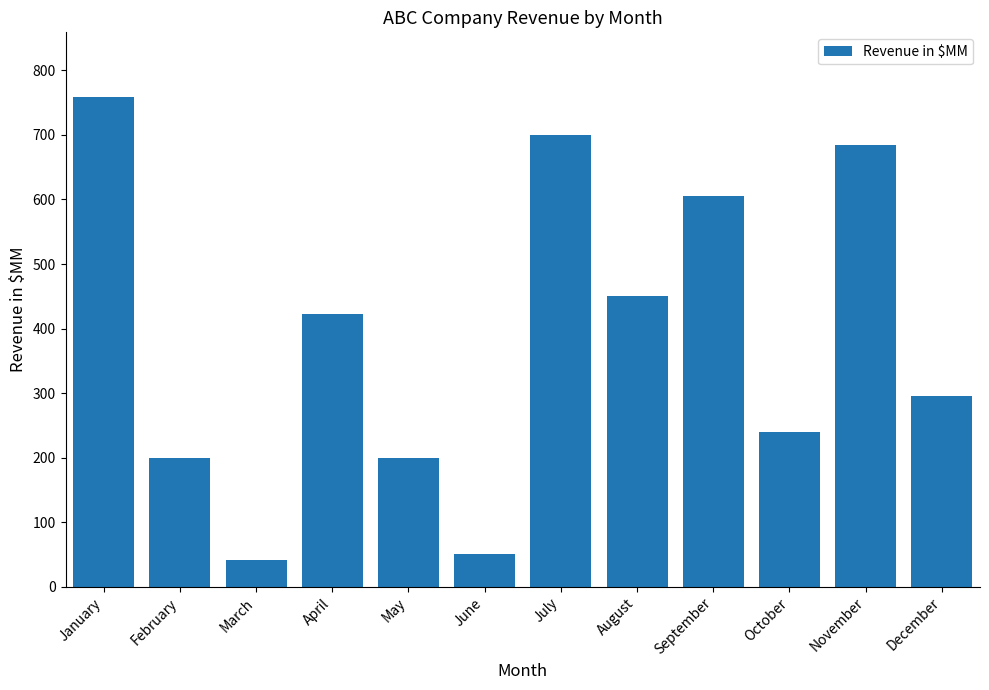

How many bars are there in total?

12